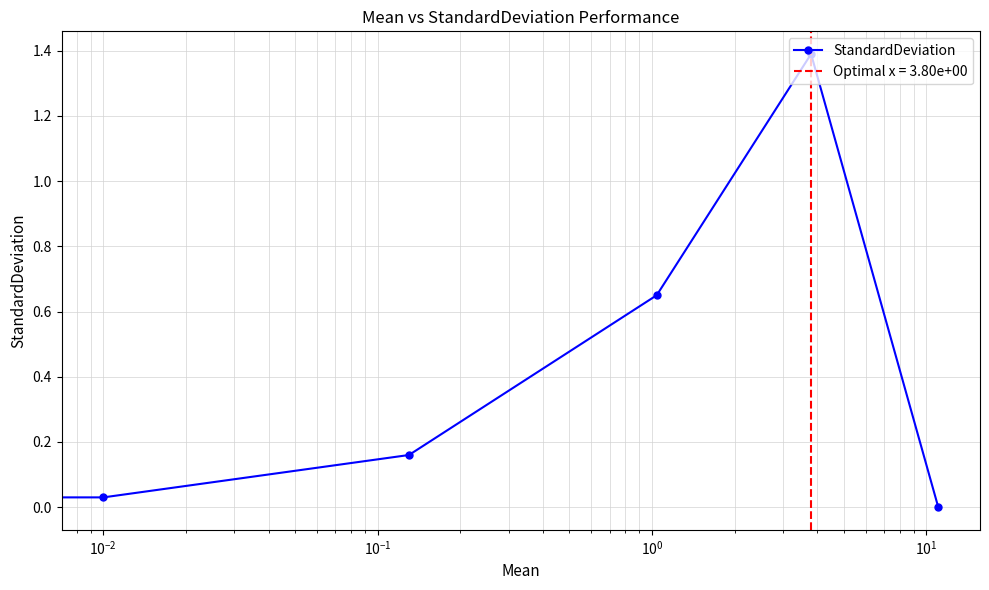

How many data points are above 0?

4